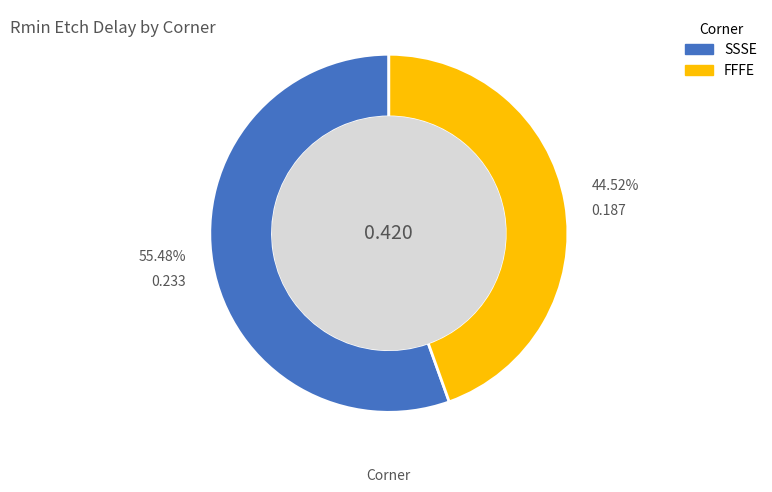

What is the majority slice?

SSSE